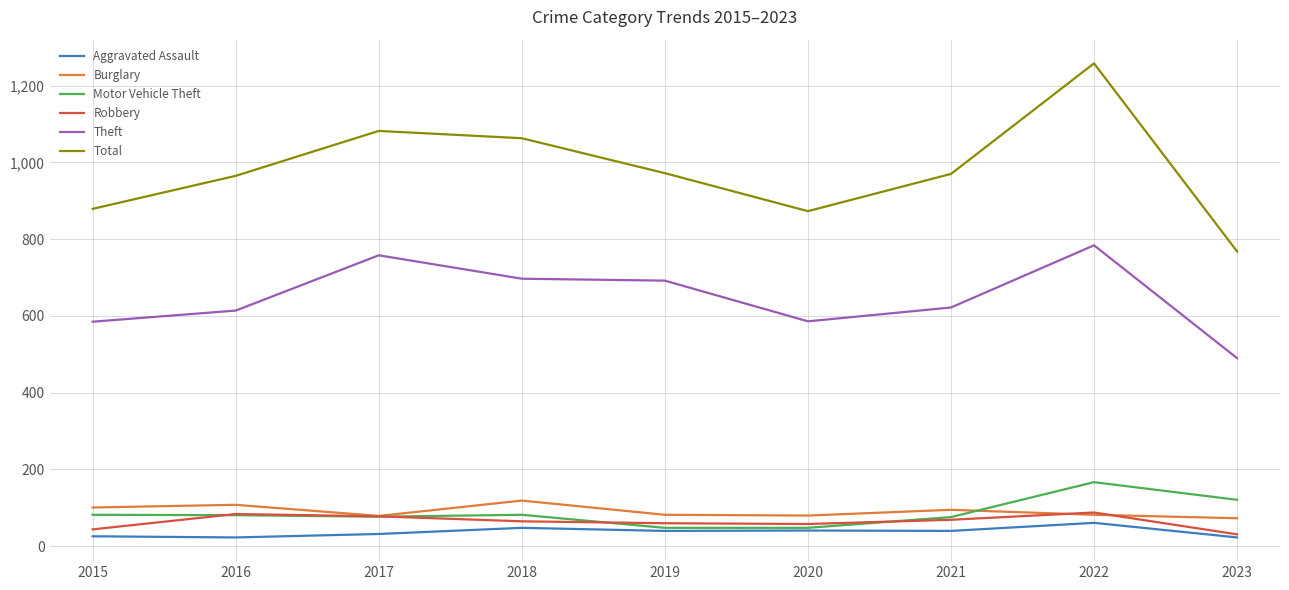

What is the approximate value of Theft at 2017?

758